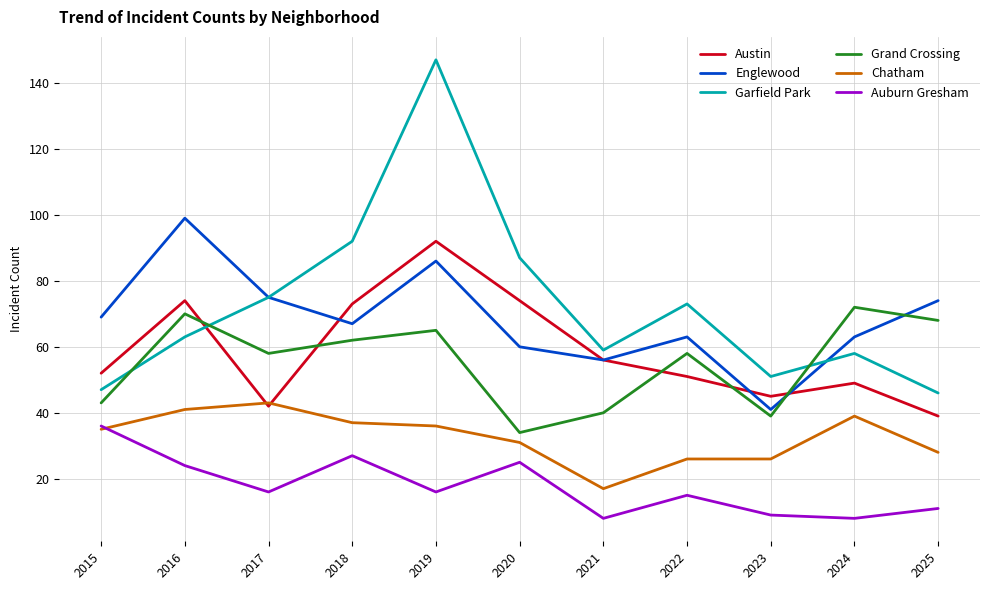

What is the greatest value displayed?

147